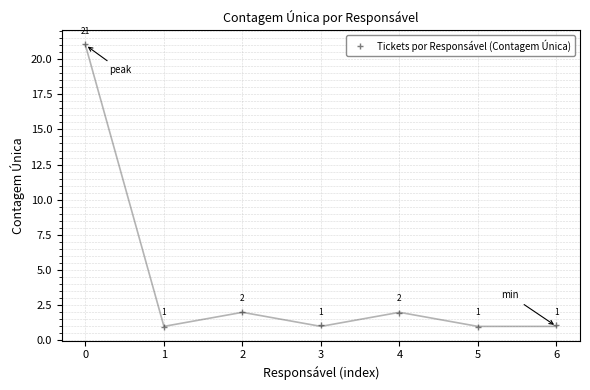

Count the number of data series in this chart.

1